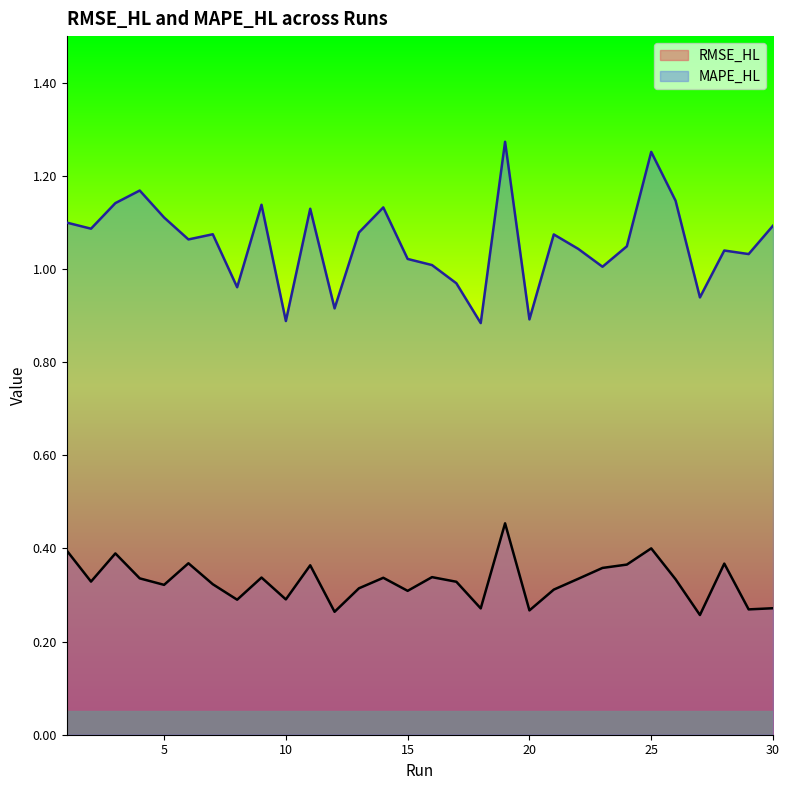

What is the maximum value for MAPE_HL?

1.3